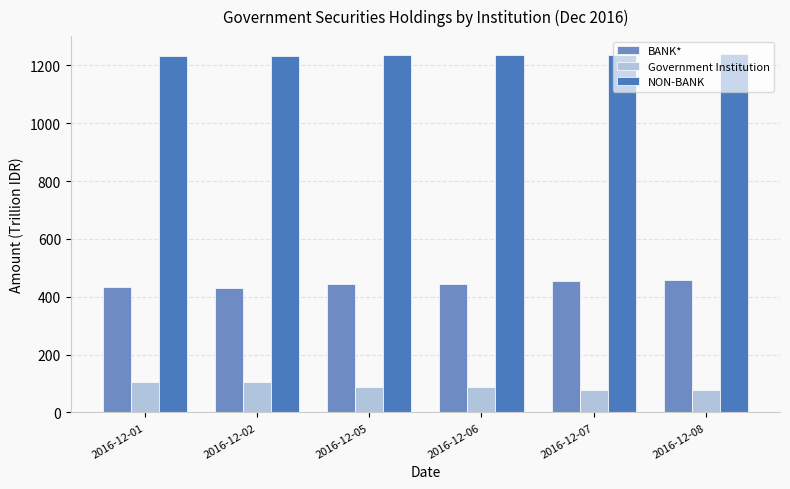

List the series in order of their peak value, lowest first.

Government Institution, BANK*, NON-BANK